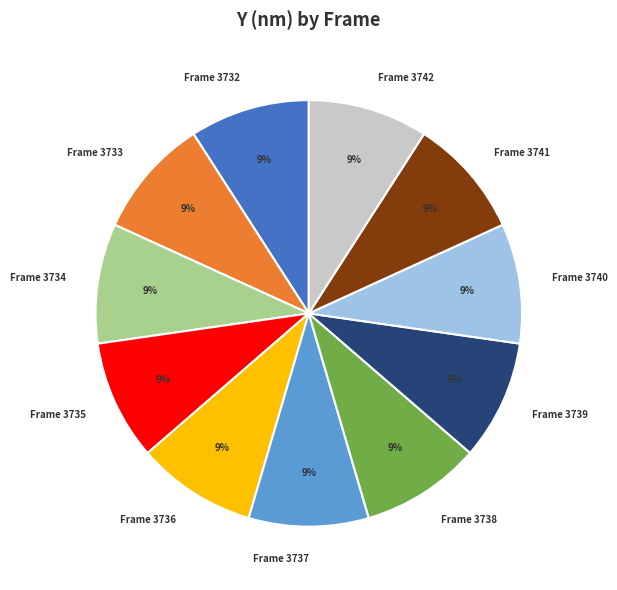

To the nearest percent, what is the average slice percentage?

9%